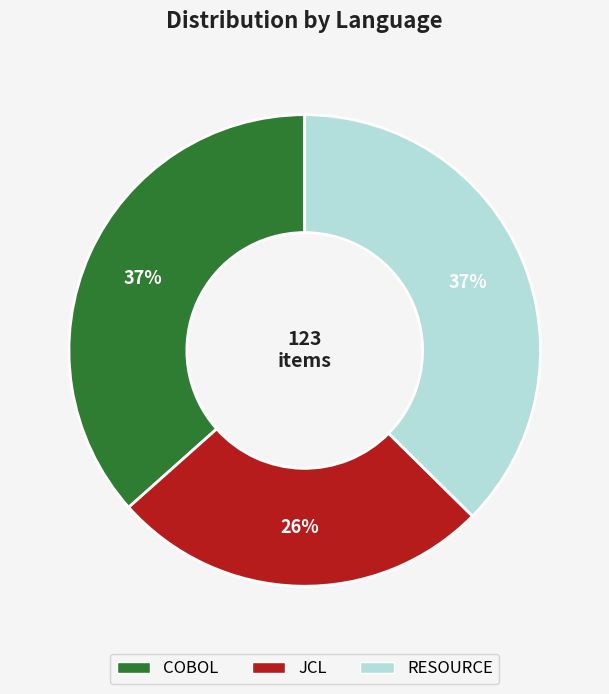

Which slice is the smallest?

JCL